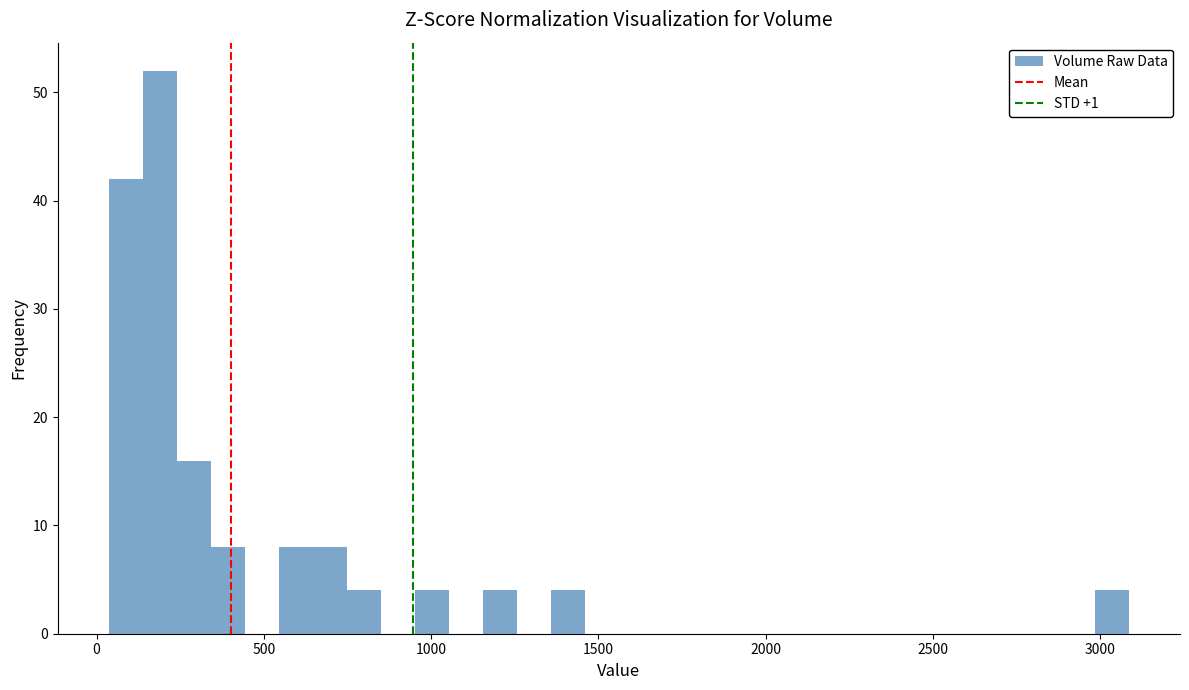

Read against the x-axis, roughly where is the centre of the tallest bar?

200